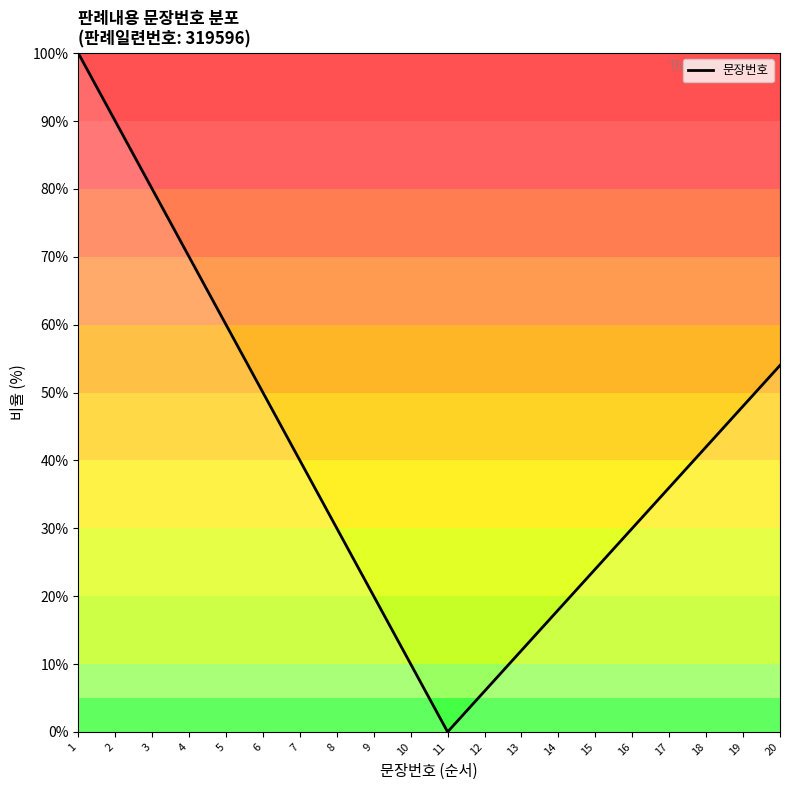

The chart shows a value of 45 at 8. True or false?

False